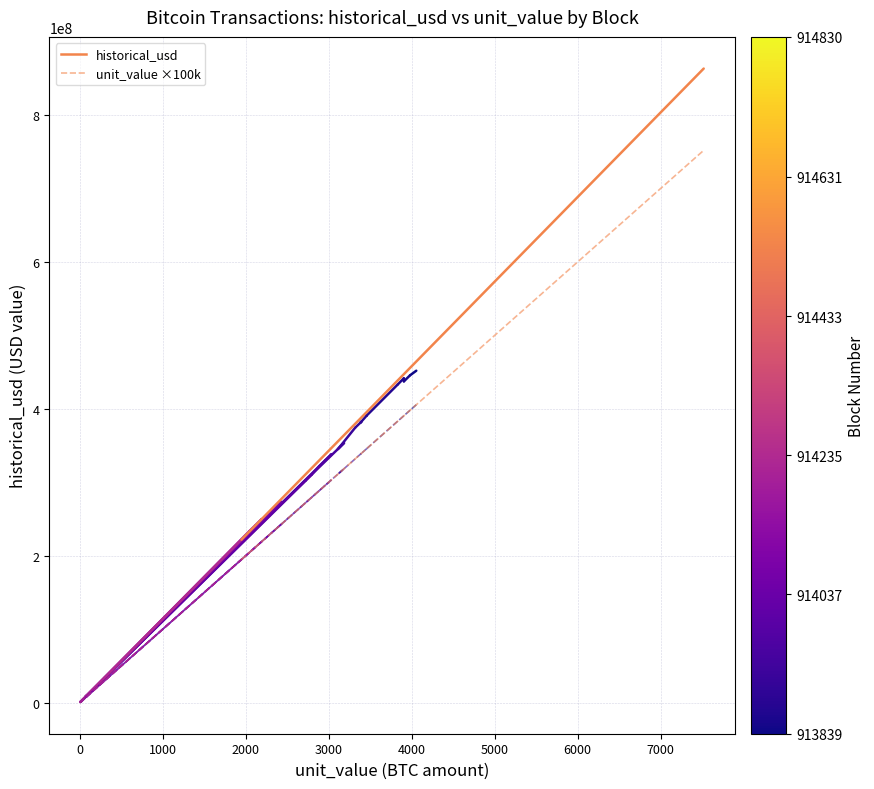

What is the average value of the historical_usd series?

448863955.8